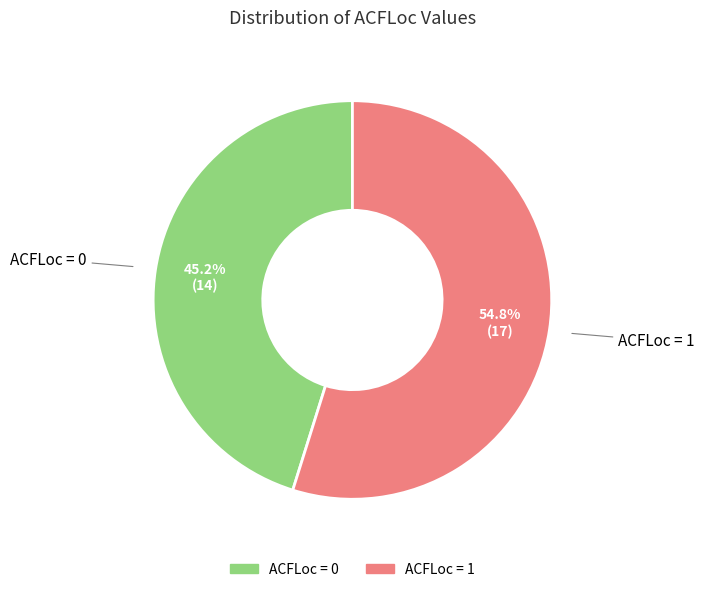

Is it true that ACFLoc = 0 is 60% of the pie?

False